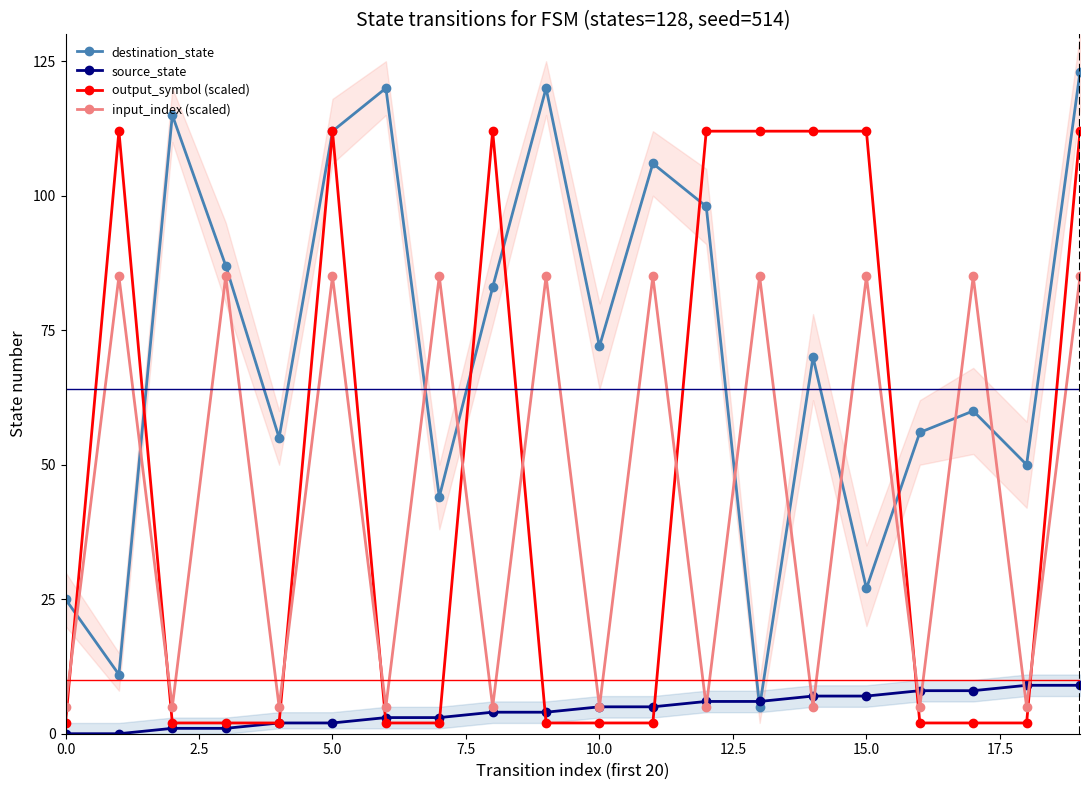

In input_index (scaled), how many points are higher than both neighbors (excluding endpoints)?

9